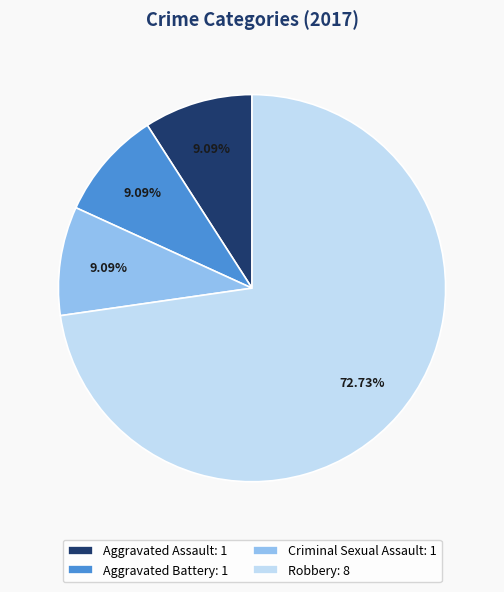

Which slice represents more than half of the pie?

Robbery